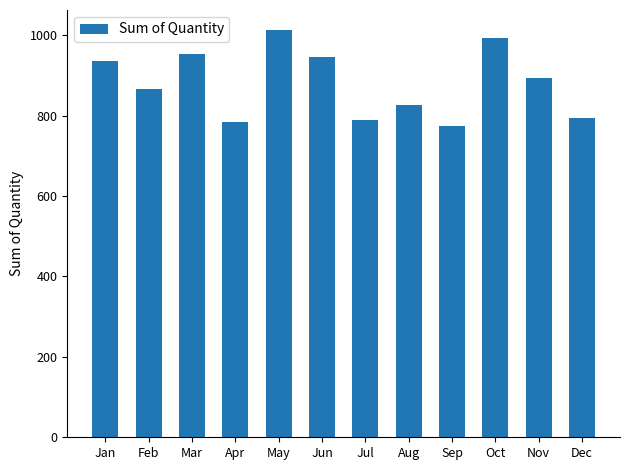

Reading left to right, transcribe all the data shown in this chart.

936	867	954	784	1012	946	790	827	775	994	894	795